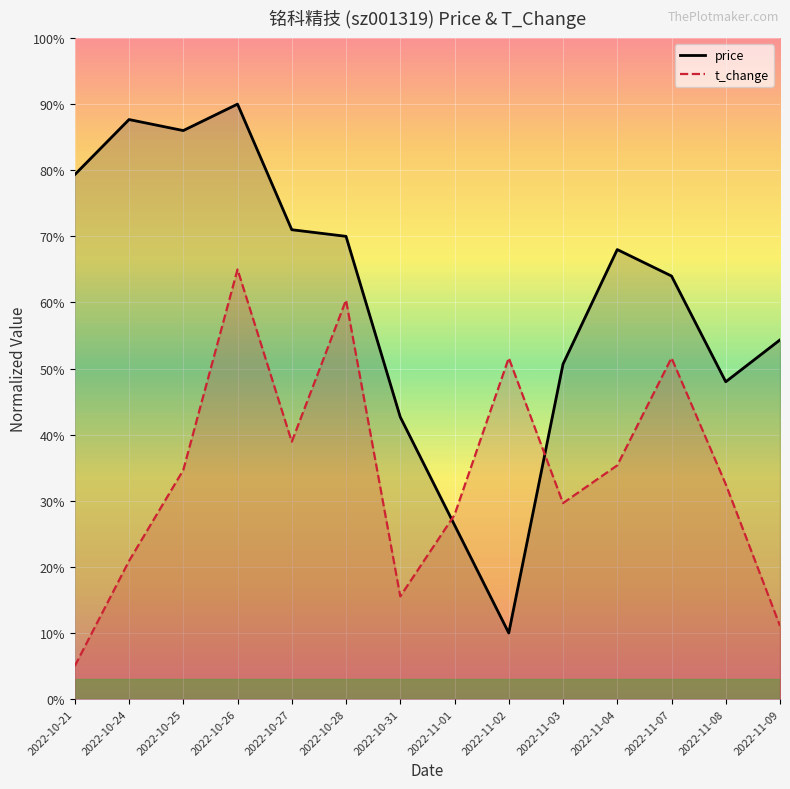

True or false: price has a value of 25.3 at 2022-10-21.

False